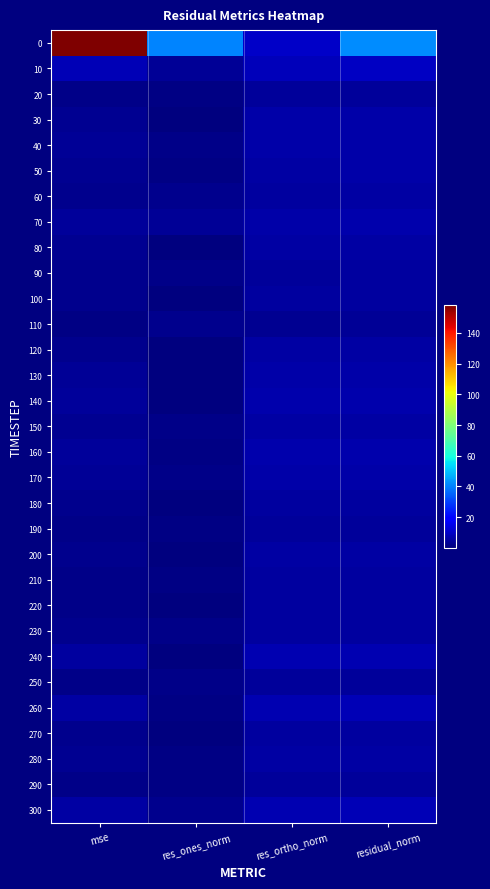

Which has a higher value, res_ortho_norm or mse?

mse